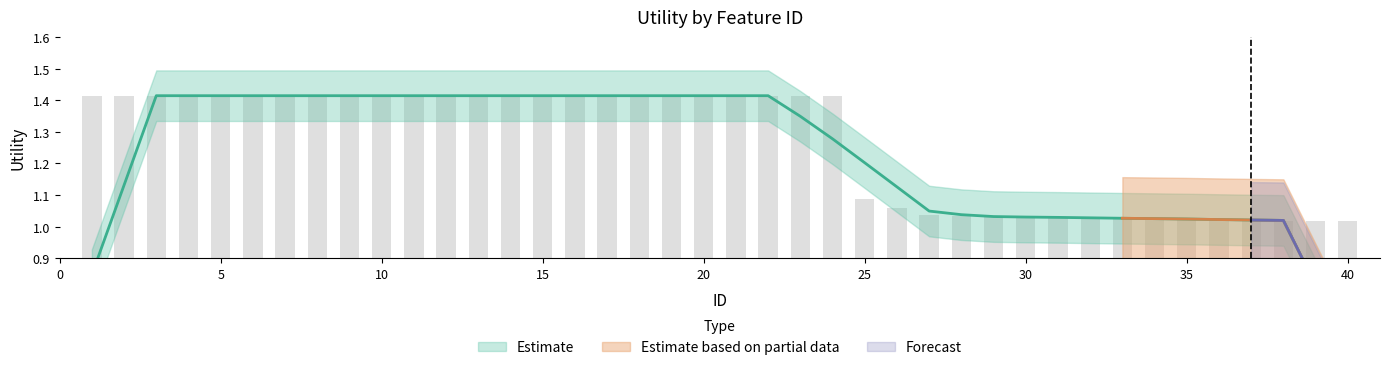

What is the sum of the values at 23 and 38?

2.4